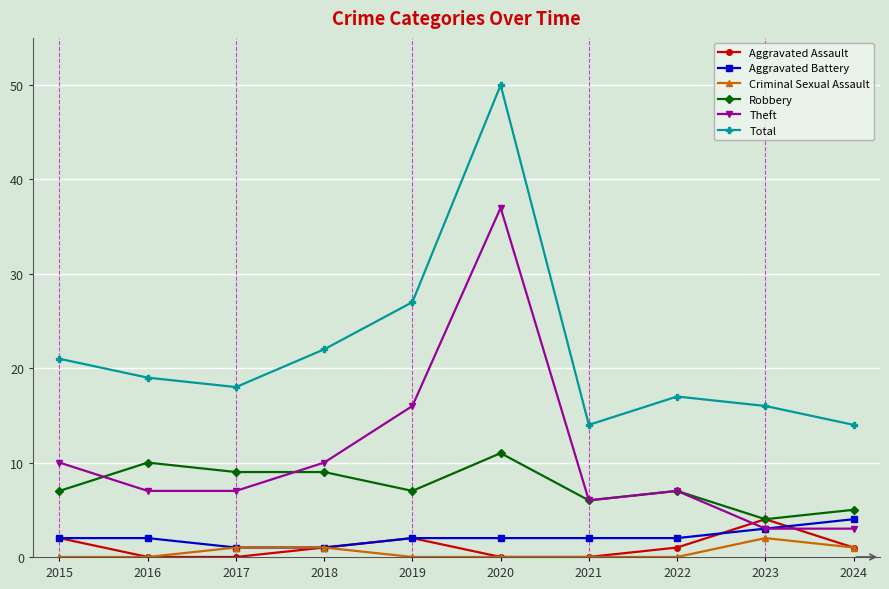

Which series ends up on top after the final intersection of Aggravated Assault and Theft?

Theft